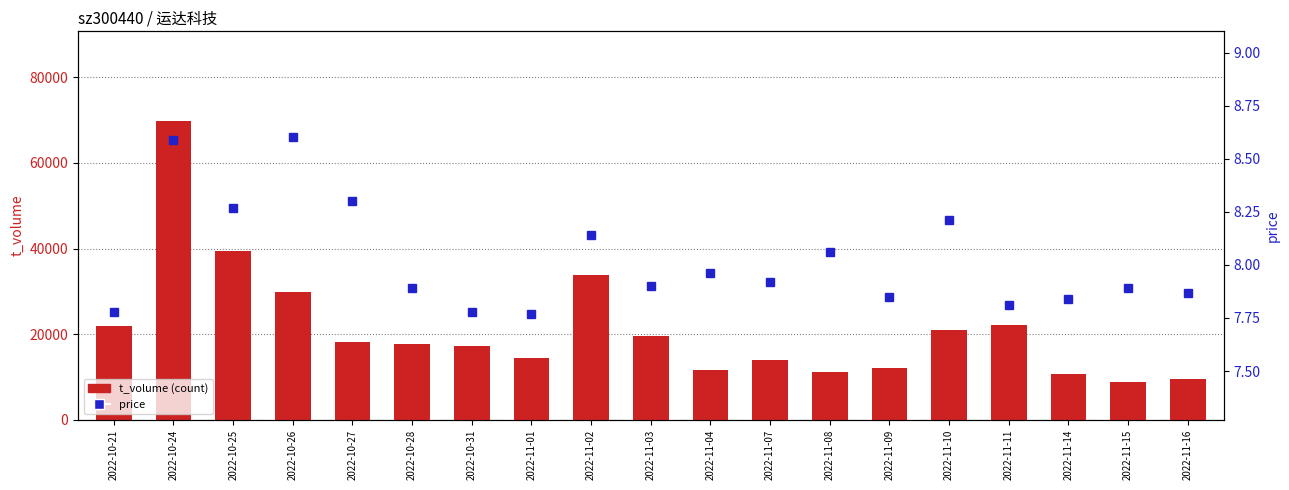

What is the smallest value displayed?

7.8